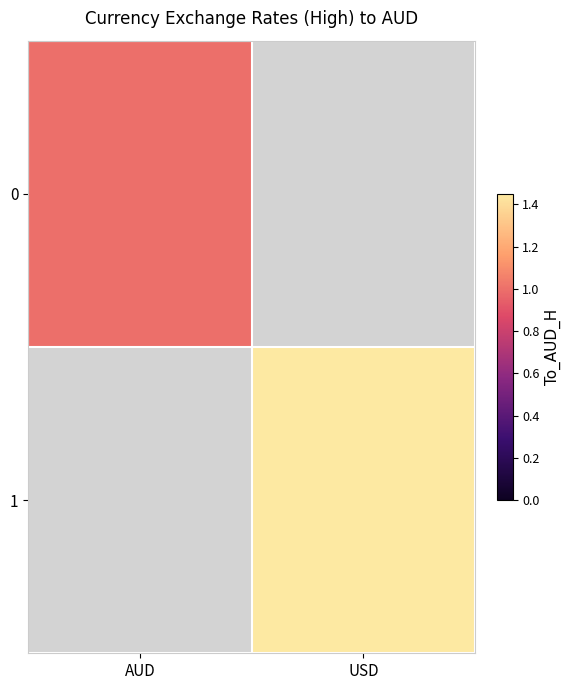

Is the value of 1 at USD greater than the value of 0 at AUD?

Yes